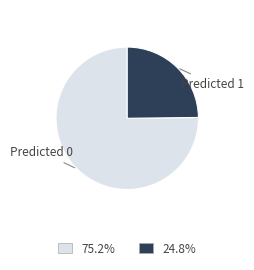

Is there a majority slice in this chart?

Yes